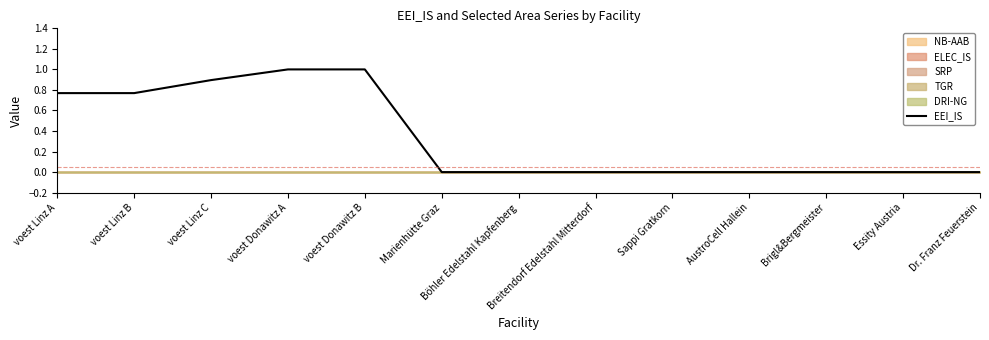

List the labels in order of value, smallest first.

Marienhütte Graz, Böhler Edelstahl Kapfenberg, Breitendorf Edelstahl Mitterdorf, Sappi Gratkorn, AustroCell Hallein, Brigl&Bergmeister, Essity Austria, Dr. Franz Feuerstein, voest Linz A, voest Linz B, voest Linz C, voest Donawitz A, voest Donawitz B